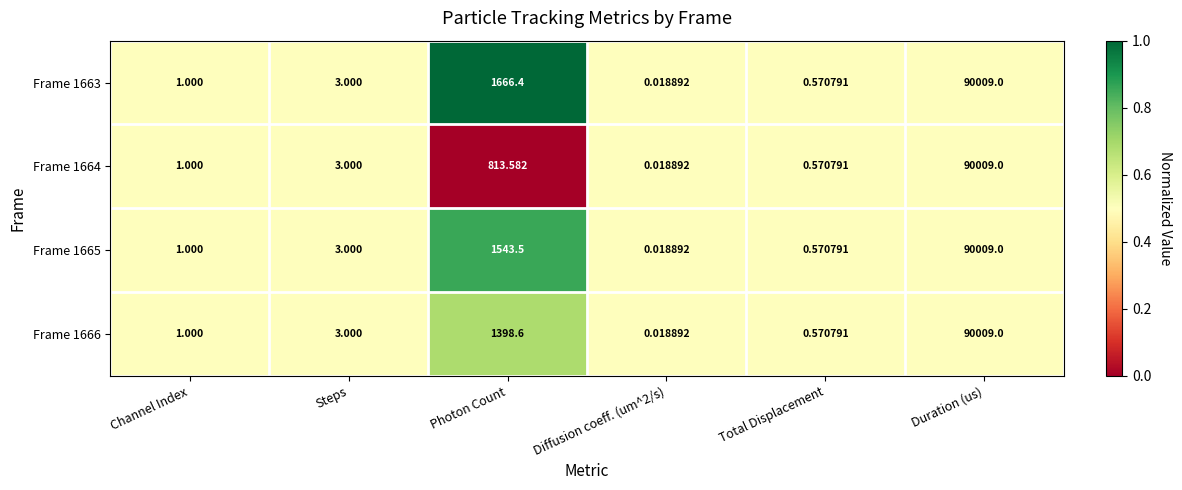

At which category does the chart reach its minimum across all series?

Diffusion coeff. (um^2/s)